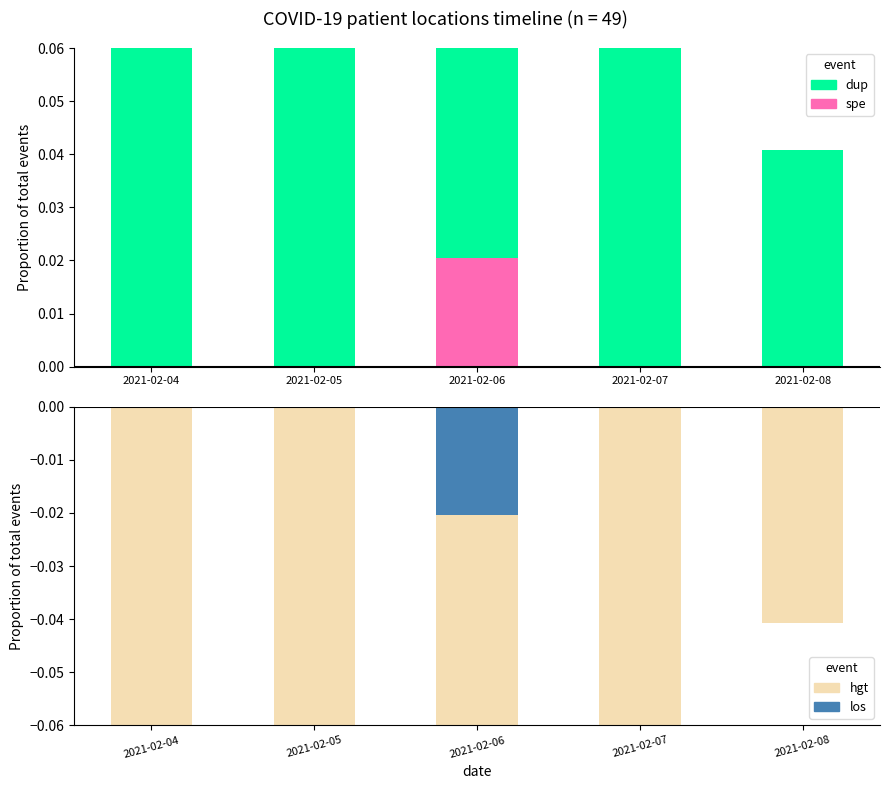

Count the number of categories in the chart.

5